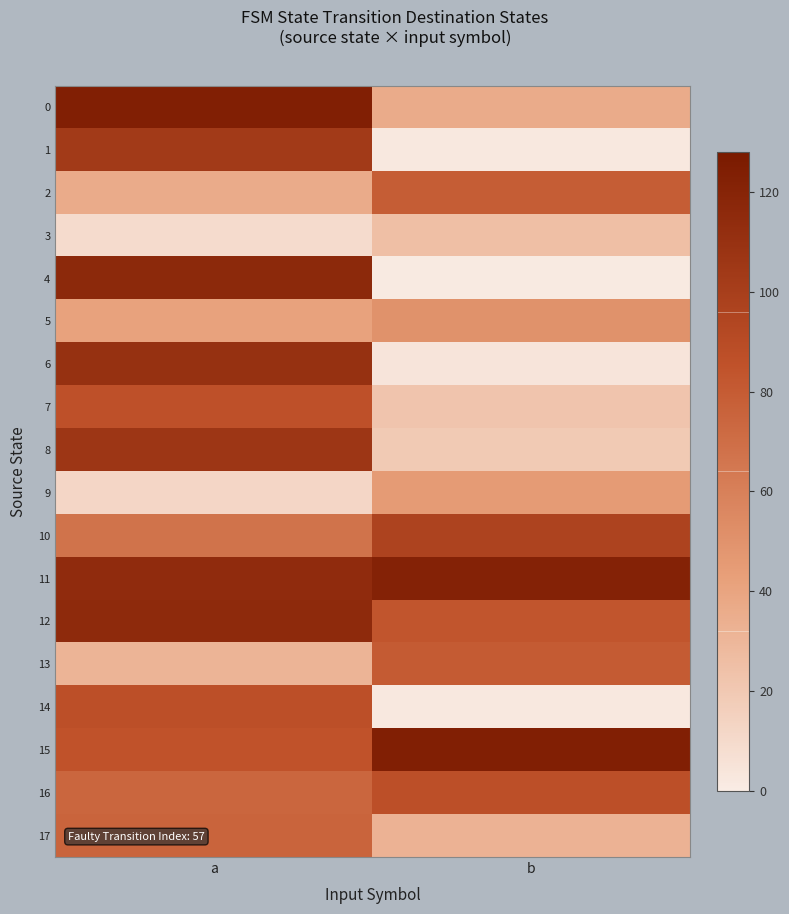

What is the greatest value displayed?

123